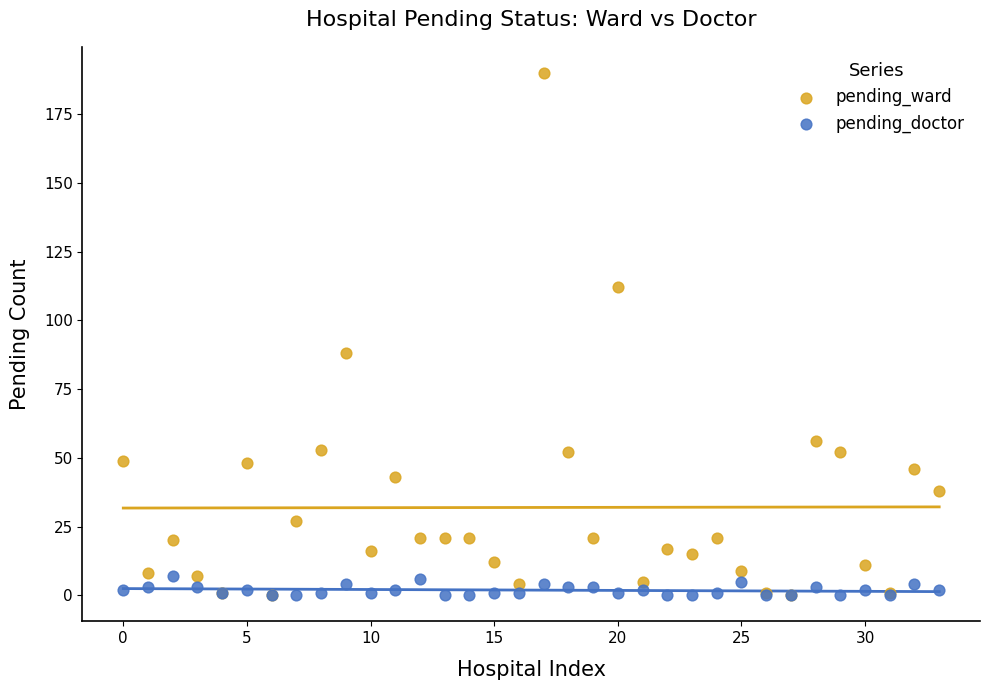

In the pending_ward series, what Y value is closest to 95?

88